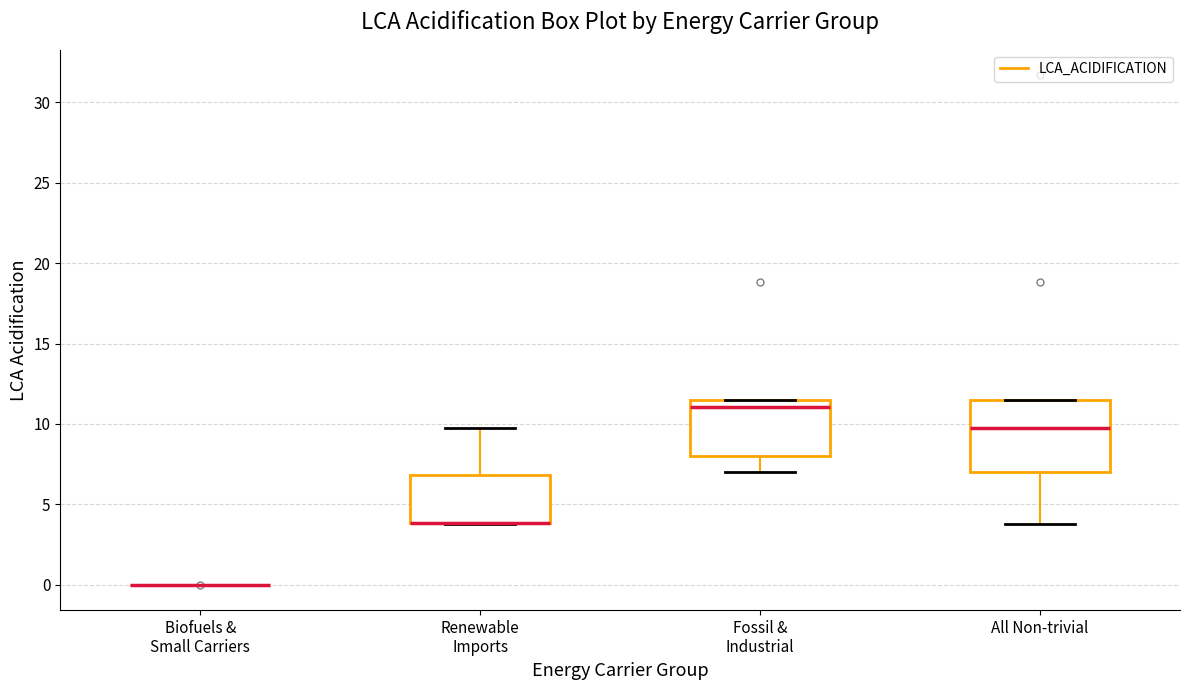

Reading left to right, transcribe this box plot: for each box, give where its median line is, the range the box spans, and where its two whiskers end, as read against the y-axis. The values are not printed on the chart, so give them approximately, as read against the axis.

Biofuels & Small Carriers: box collapsed to a line at 0.0, whiskers 0.0 to 0.0
Renewable Imports: median 4.0 (drawn on the box's lower edge), box 4.0 to 7.0, whiskers 4.0 to 9.5
Fossil & Industrial: median 11.0, box 8.0 to 11.5, whiskers 7.0 to 11.5
All Non-trivial: median 9.5, box 7.0 to 11.5, whiskers 4.0 to 11.5